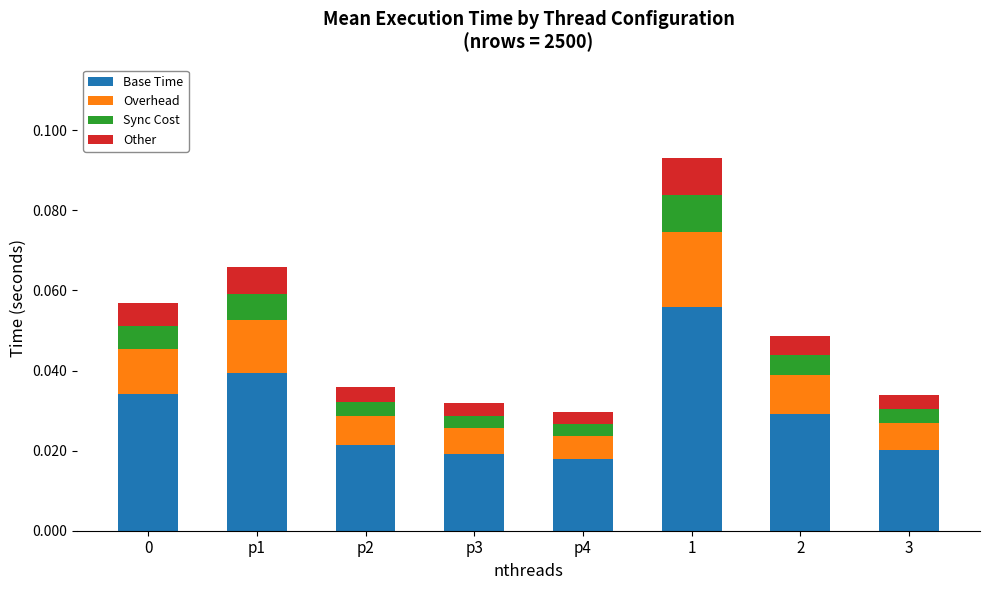

Is it true that Base Time equals 0.0 at 1?

False